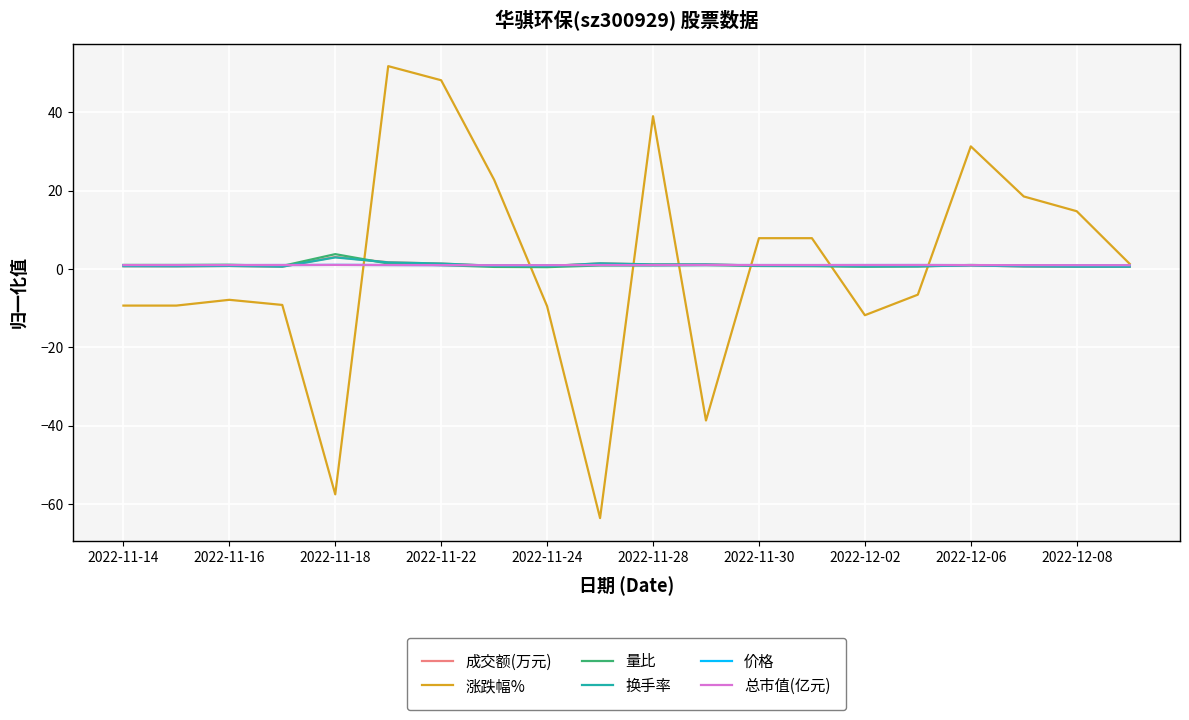

Which series has the widest spread of values?

涨跌幅%